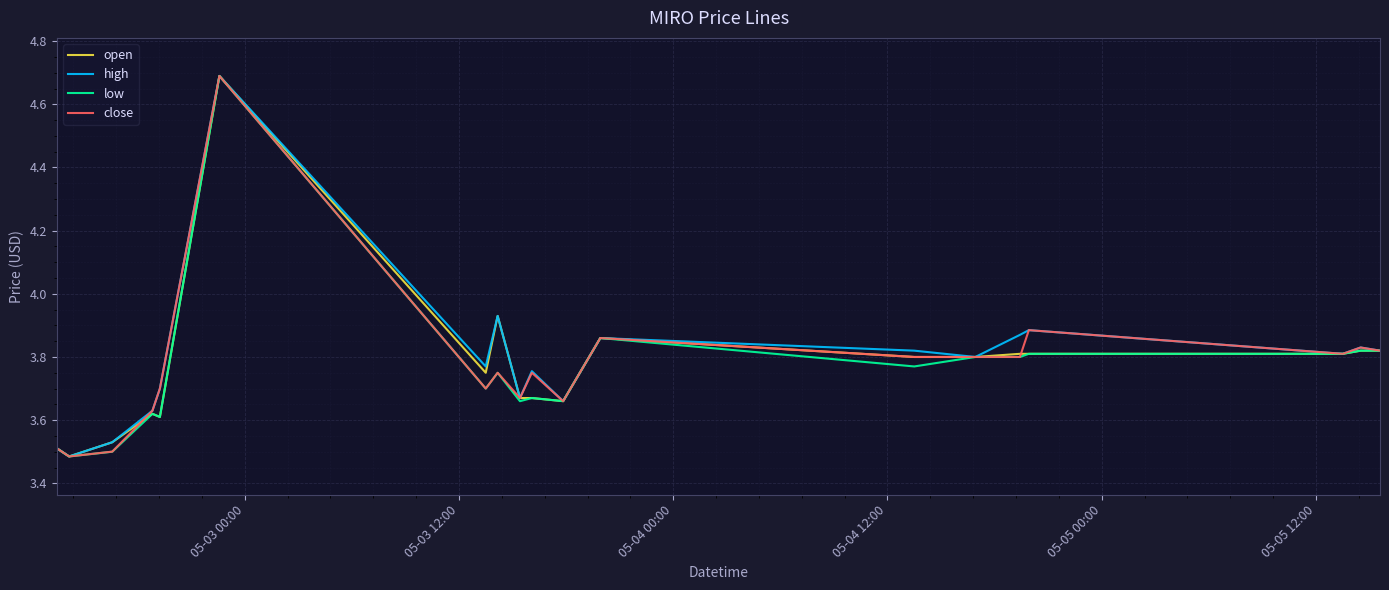

What is the highest value of the high series?

4.7